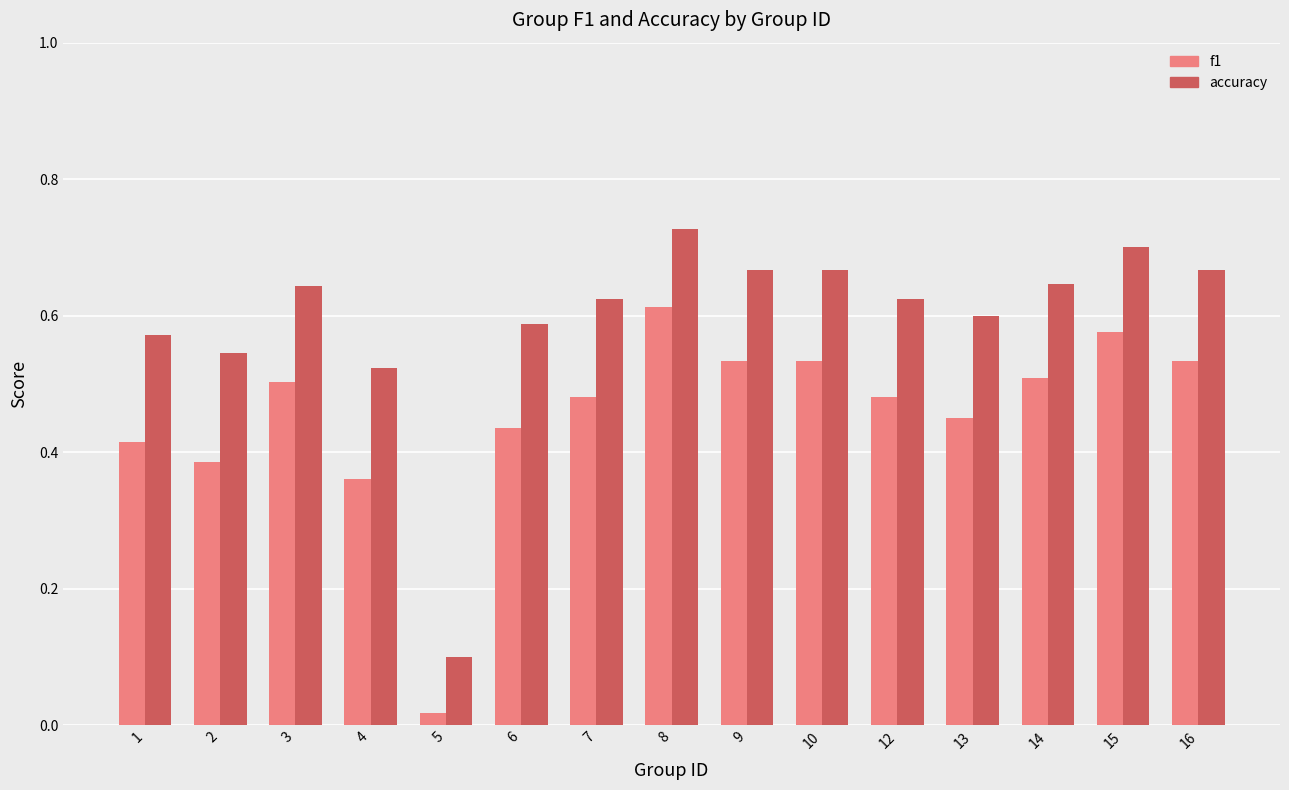

List the series in order of their overall mean, highest first.

accuracy, f1